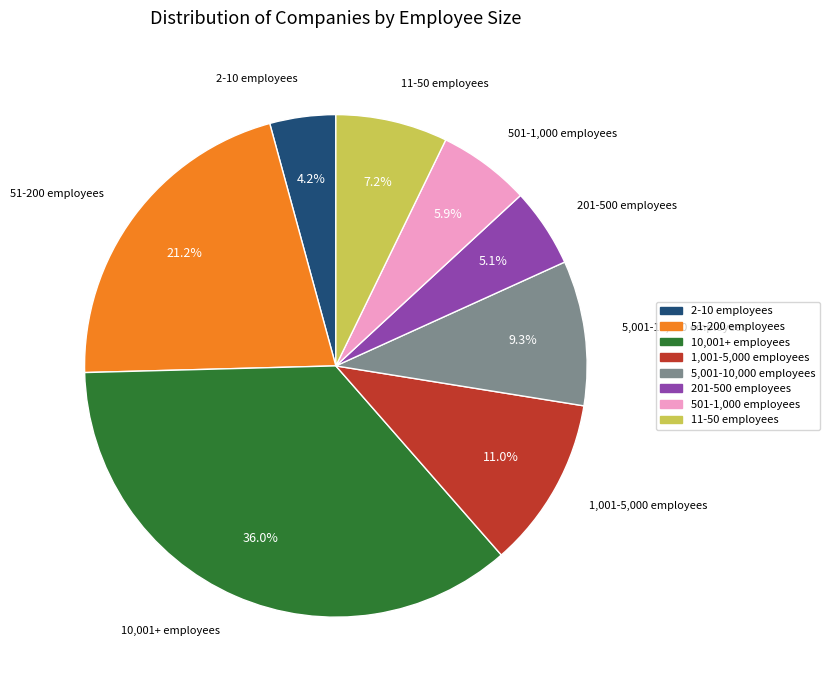

How many slices are in this pie chart?

8